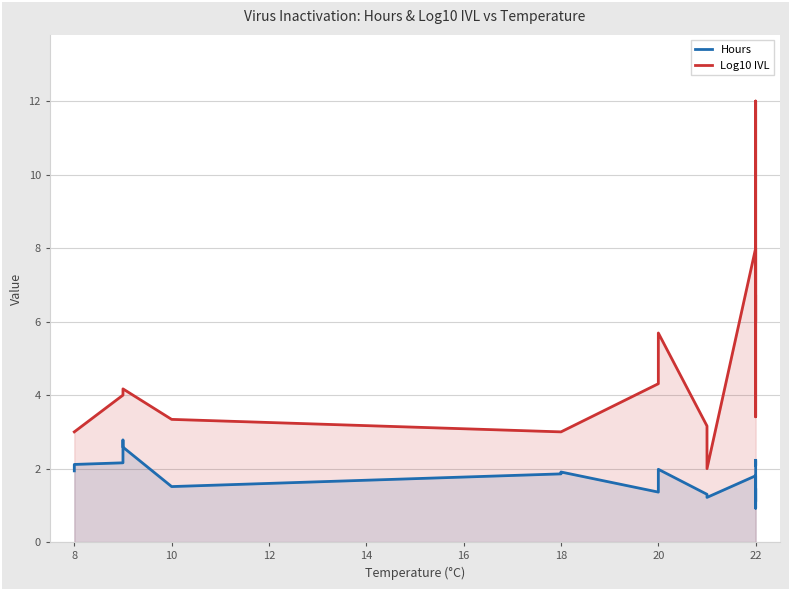

What is the value of the Log10 IVL point at the 11th from the left?

4.0